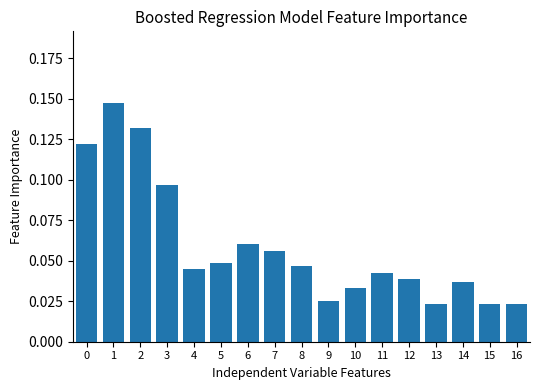

True or false: the data shows 0.0 at 0.

False